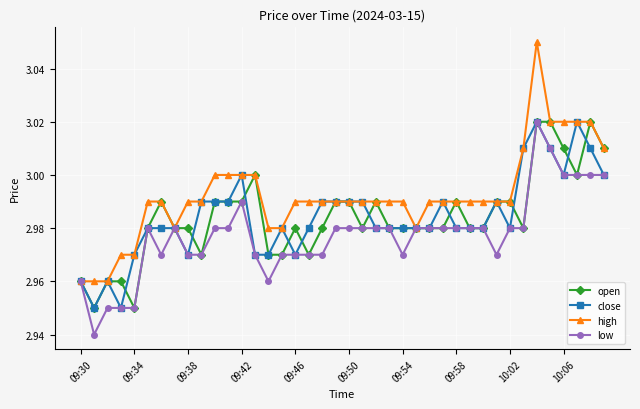

Does the chart display data point markers on the line(s)?

Yes